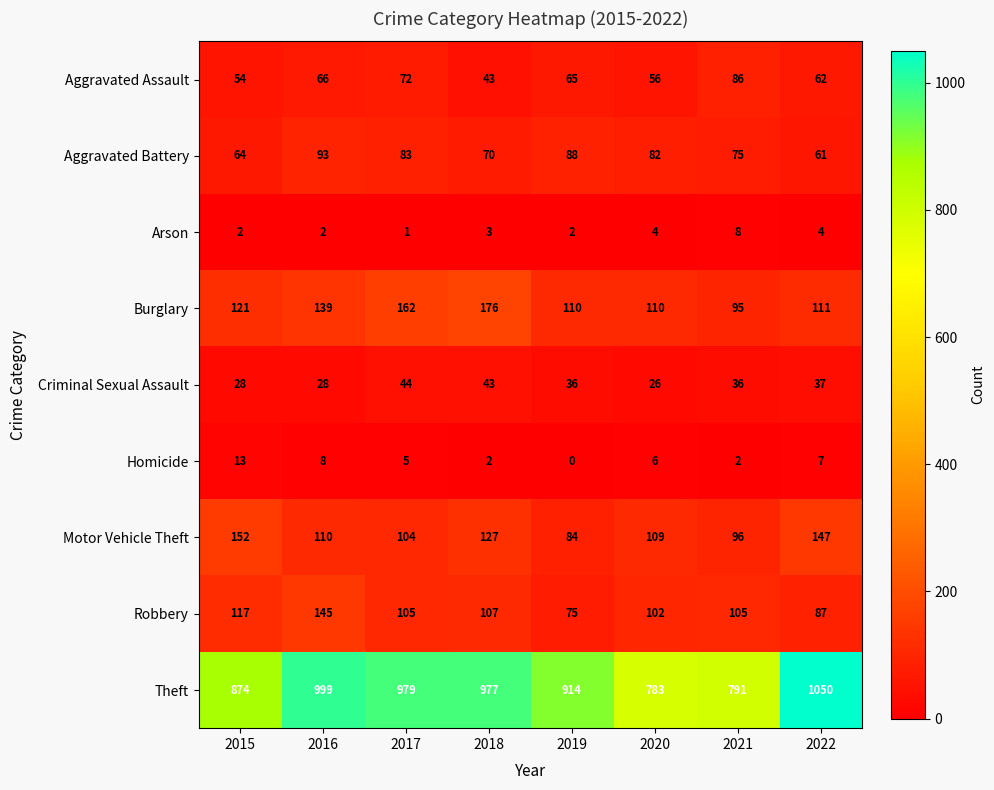

What is the difference between the second highest and second lowest values in the Criminal Sexual Assault series?

15